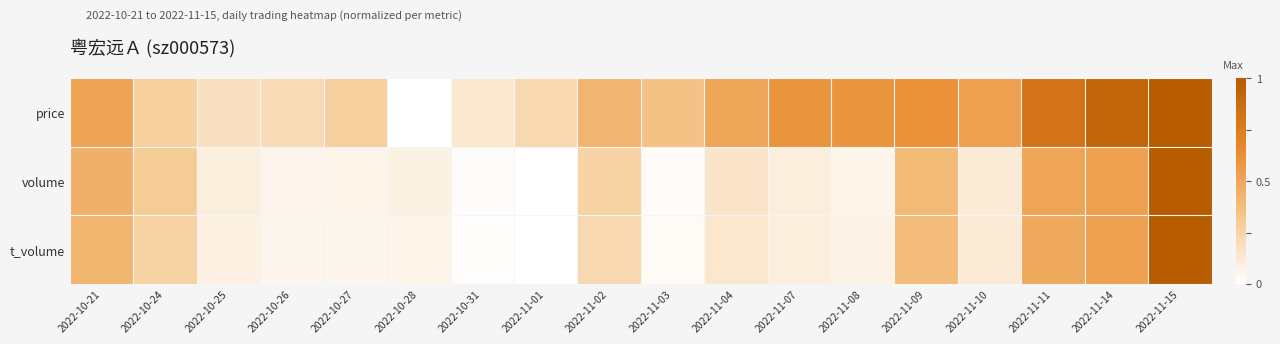

Reading left to right, what are all the values shown in this chart?

price: 2022-10-21=0.5	2022-10-24=0.3	2022-10-25=0.2	2022-10-26=0.2	2022-10-27=0.3	2022-10-28=0.0	2022-10-31=0.1	2022-11-01=0.2	2022-11-02=0.4	2022-11-03=0.4	2022-11-04=0.5	2022-11-07=0.6	2022-11-08=0.6	2022-11-09=0.6	2022-11-10=0.5	2022-11-11=0.8	2022-11-14=0.9	2022-11-15=1.0
volume: 2022-10-21=0.4	2022-10-24=0.3	2022-10-25=0.1	2022-10-26=0.1	2022-10-27=0.1	2022-10-28=0.1	2022-10-31=0.0	2022-11-01=0.0	2022-11-02=0.3	2022-11-03=0.0	2022-11-04=0.1	2022-11-07=0.1	2022-11-08=0.1	2022-11-09=0.4	2022-11-10=0.1	2022-11-11=0.5	2022-11-14=0.5	2022-11-15=1.0
t_volume: 2022-10-21=0.4	2022-10-24=0.3	2022-10-25=0.1	2022-10-26=0.1	2022-10-27=0.1	2022-10-28=0.1	2022-10-31=0.0	2022-11-01=0.0	2022-11-02=0.2	2022-11-03=0.0	2022-11-04=0.1	2022-11-07=0.1	2022-11-08=0.1	2022-11-09=0.4	2022-11-10=0.1	2022-11-11=0.5	2022-11-14=0.5	2022-11-15=1.0